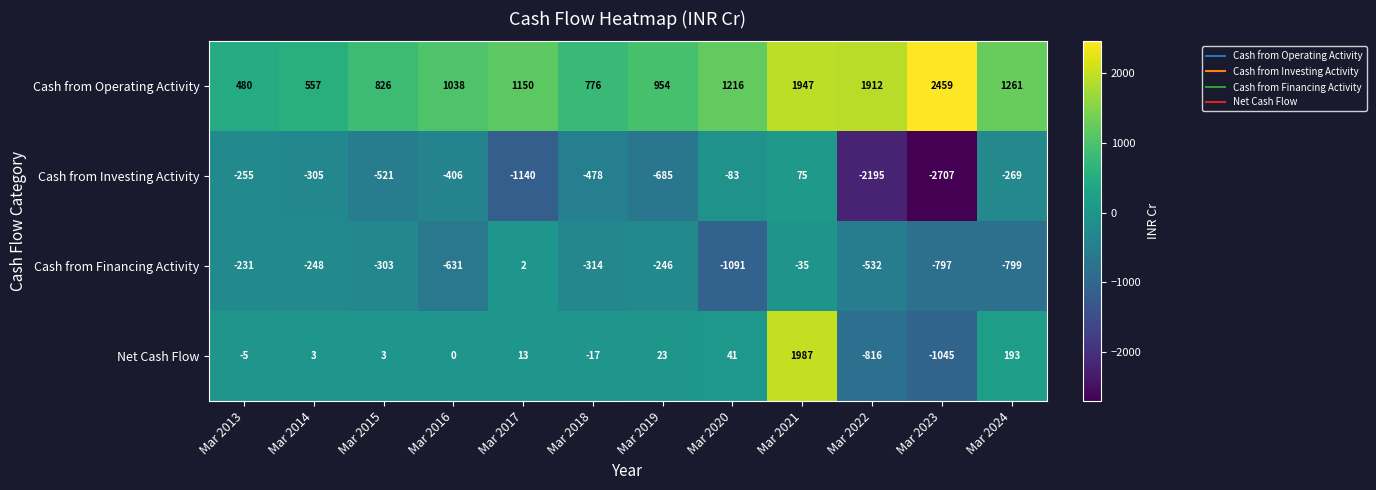

What is the maximum value for Cash from Operating Activity?

2459